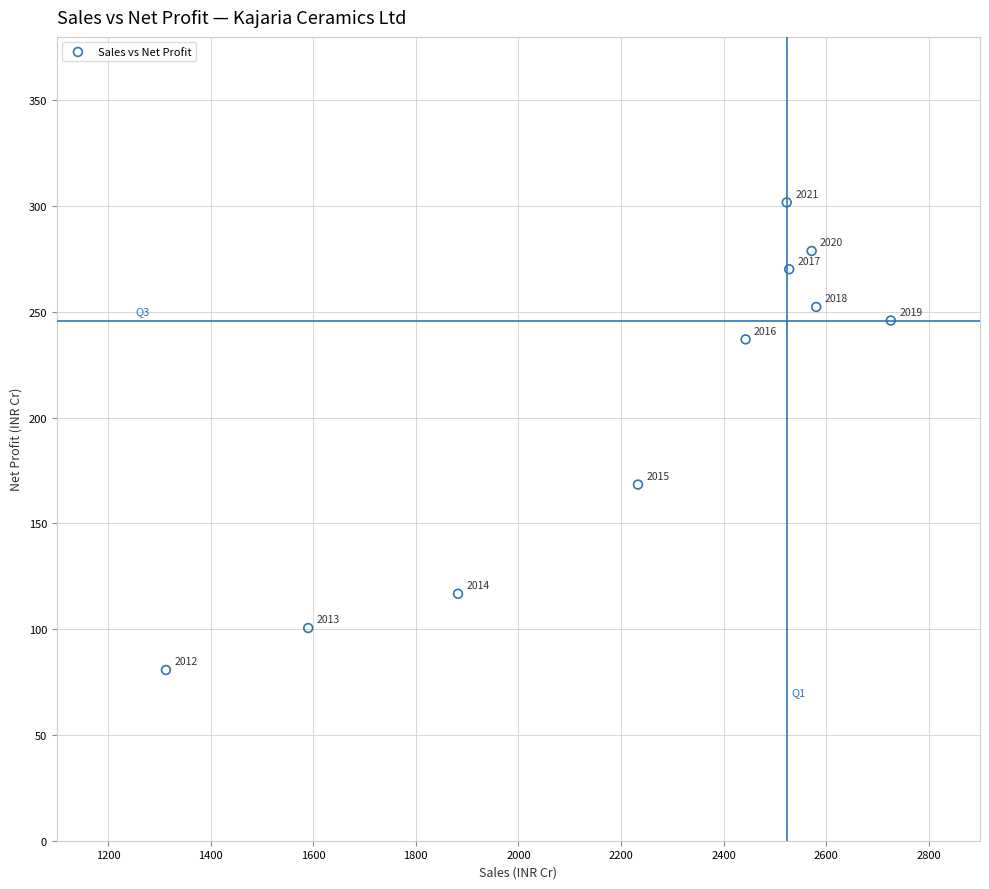

What is the range of X values (max minus min)?

1413.3